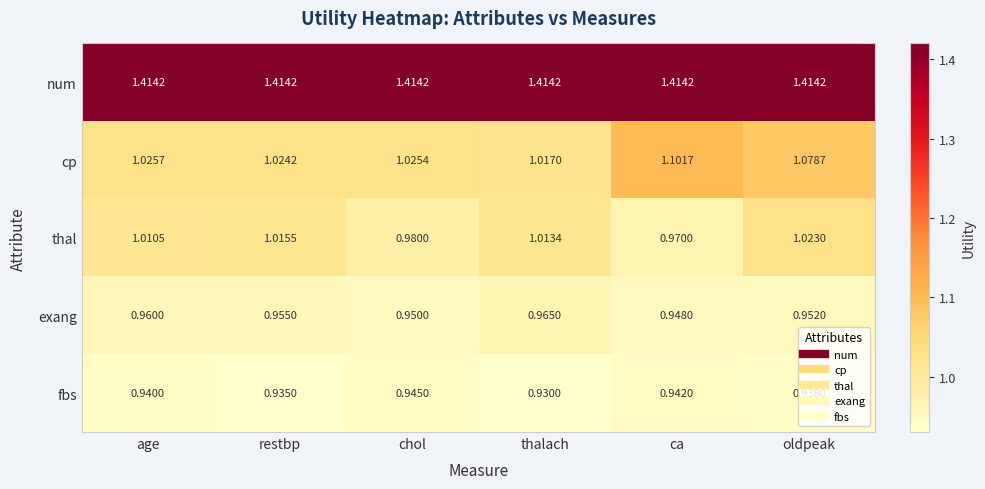

List the series in order of their peak value, highest first.

num, cp, thal, exang, fbs